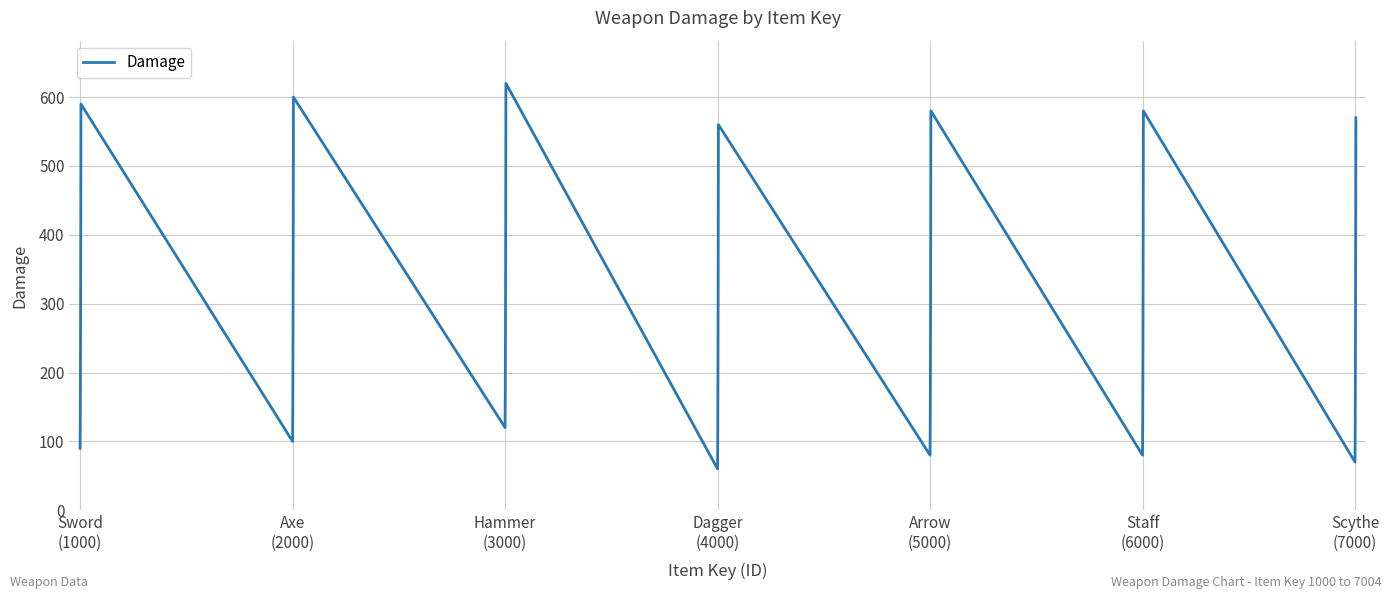

What is the minimum value shown in the chart?

60